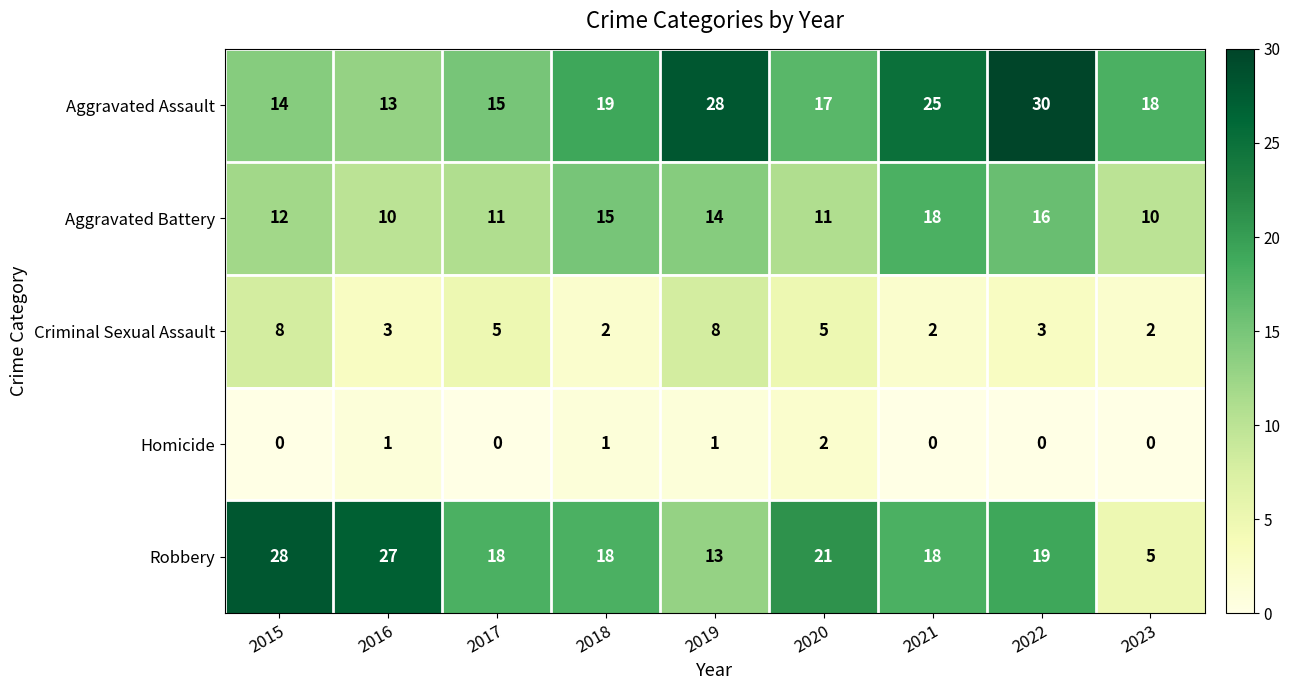

At which label does Homicide reach its peak?

2020